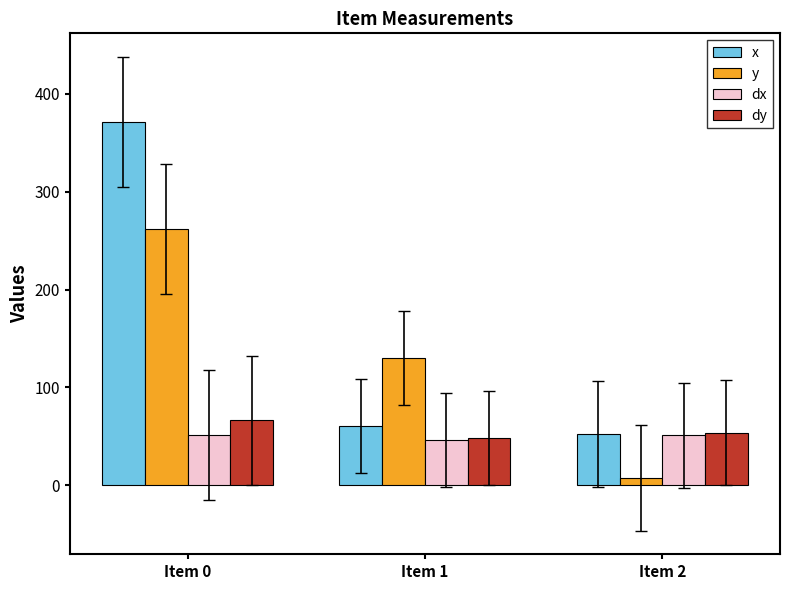

The value of dy at Item 0 is 66.3. True or false?

True